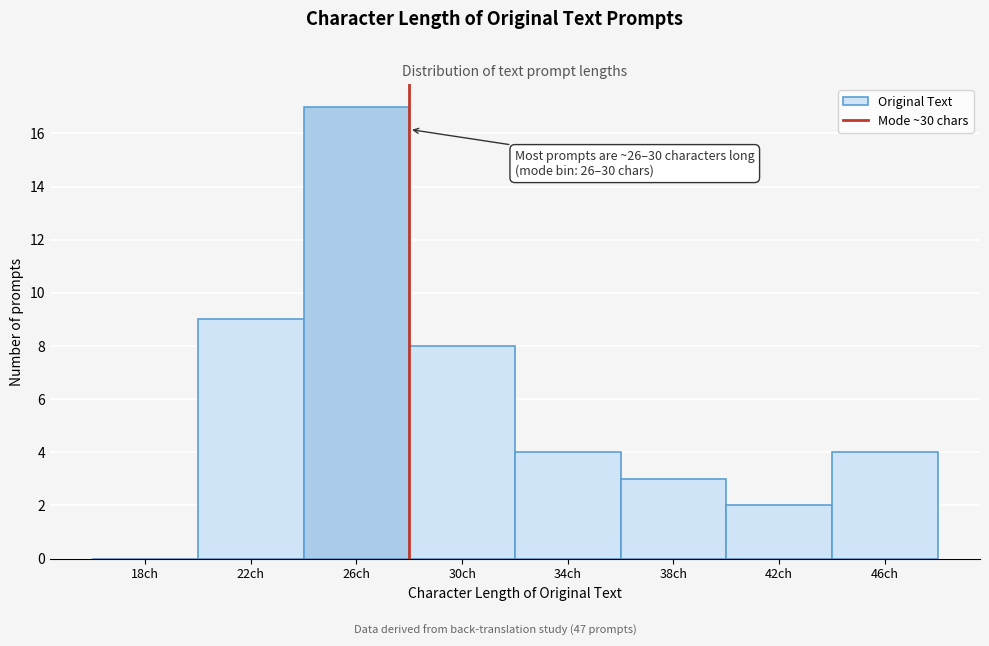

Reading left to right, list all the values displayed in this chart.

18ch=0	22ch=9	26ch=17	30ch=8	34ch=4	38ch=3	42ch=2	46ch=4